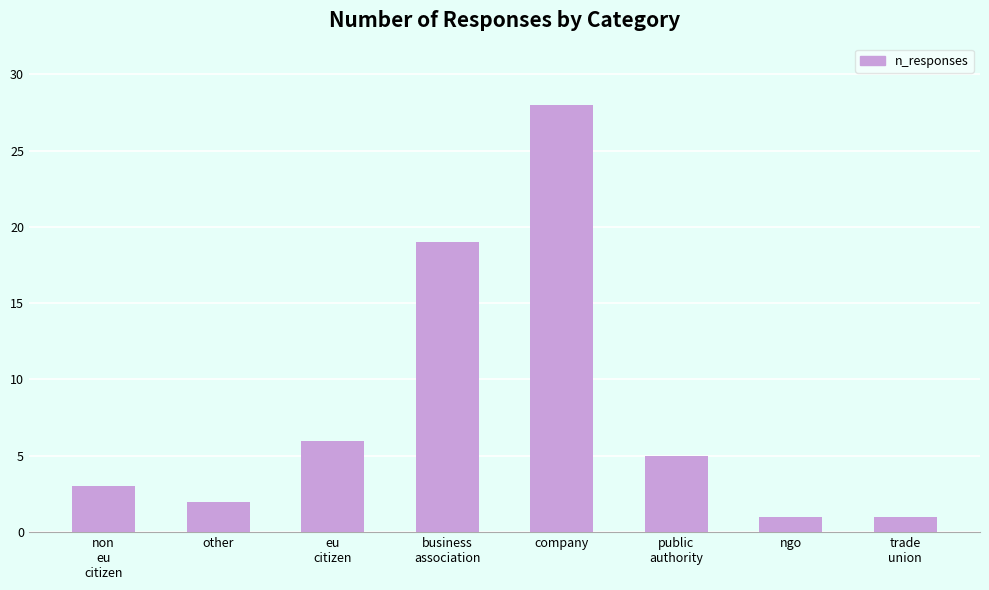

At which label does the data first exceed 5?

eu
citizen